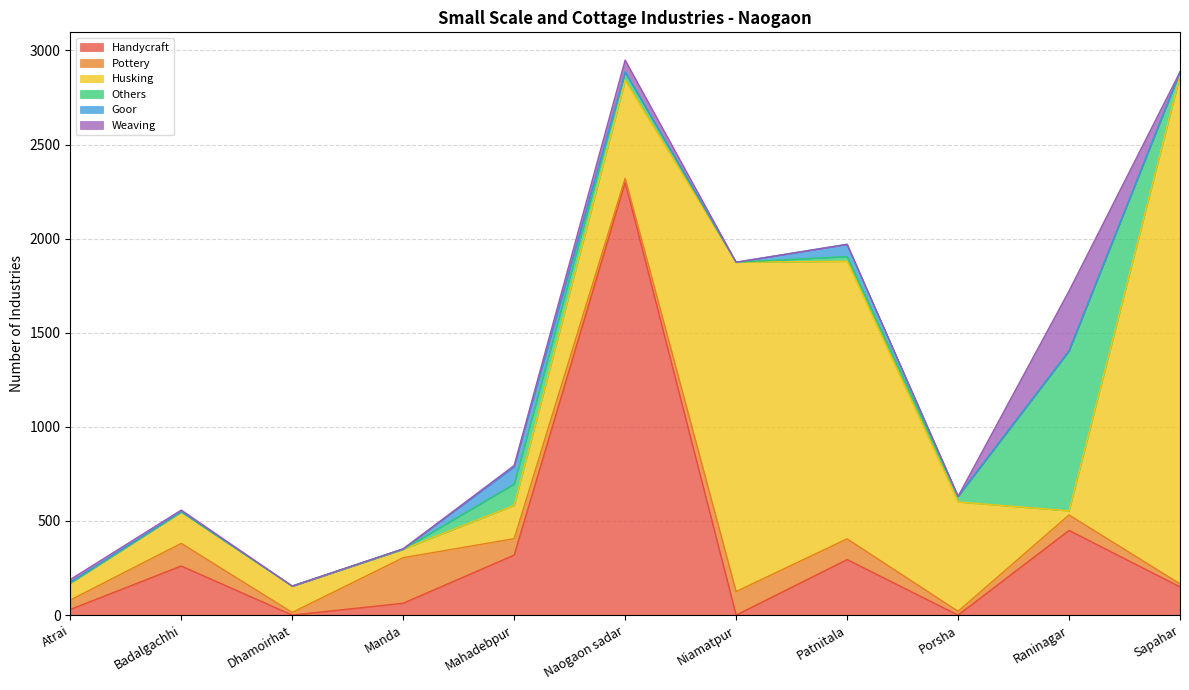

Reading left to right, transcribe all the data shown in this chart.

Handycraft: 30	261	0	63	319	2300	0	295	0	450	150
Pottery: 50	120	14	242	87	21	125	110	20	82	16
Husking: 90	167	140	45	177	520	1750	1475	581	22	2700
Others: 0	0	0	0	113	45	0	25	30	850	20
Goor: 4	3	0	2	92	0	0	65	0	0	0
Weaving: 15	7	0	0	7	63	0	0	0	318	0